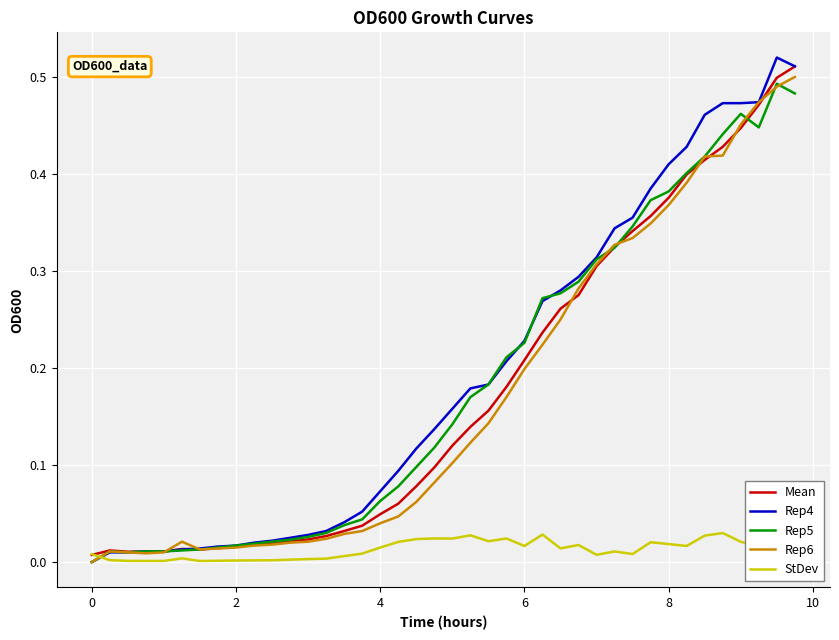

After their last crossing, which series has the higher values: Rep6 or StDev?

Rep6